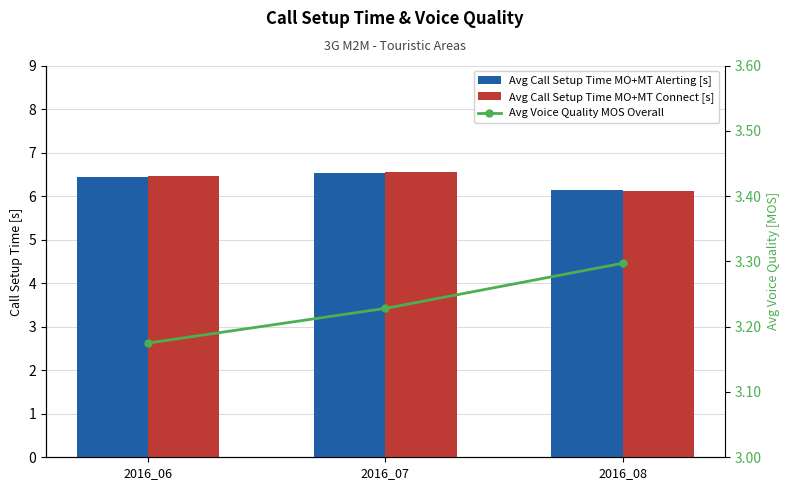

Reading left to right, transcribe all the data shown in this chart.

Avg Call Setup Time MO+MT Alerting [s]: 6.4	6.5	6.1
Avg Call Setup Time MO+MT Connect [s]: 6.5	6.5	6.1
Avg Voice Quality MOS Overall: 3.2	3.2	3.3